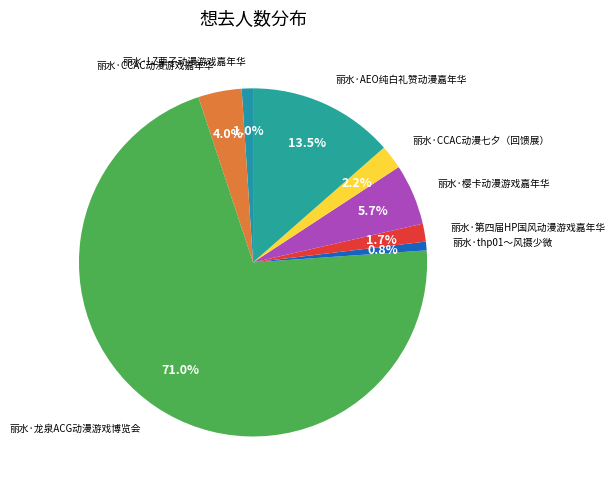

Count the number of slices in the pie.

8